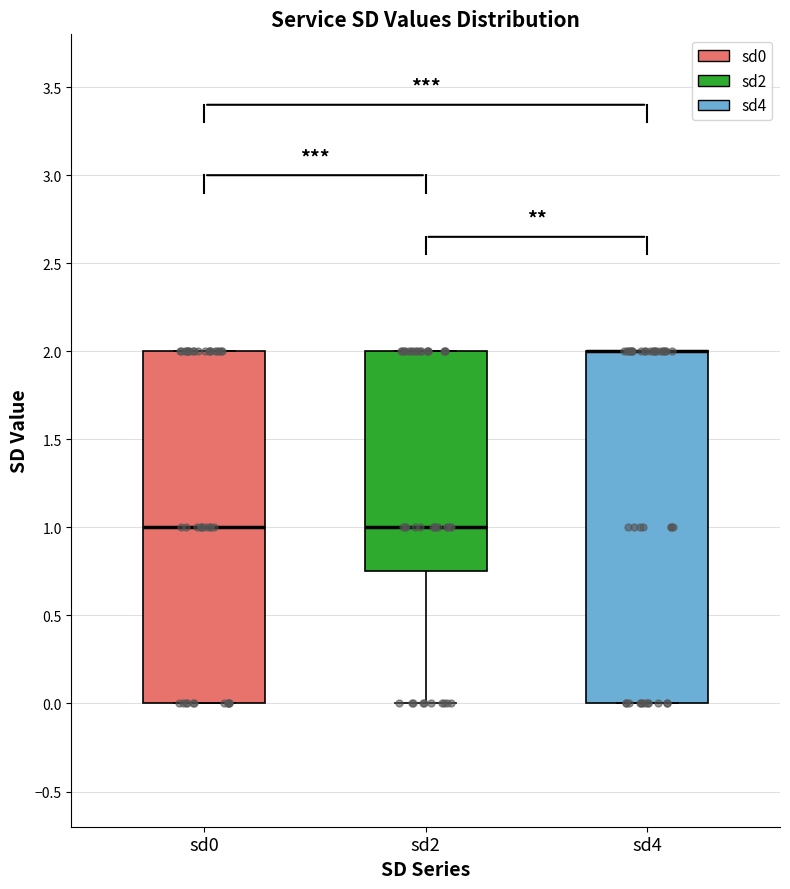

Reading left to right, read every box against the y-axis: the position of its median line, the range the box covers, and the ends of its whiskers. The values are not printed on the chart, so give them approximately, as read against the axis.

sd0: median 1.00, box 0.00 to 2.00, whiskers 0.00 to 2.00
sd2: median 1.00, box 0.75 to 2.00, whiskers 0.00 to 2.00
sd4: median 2.00 (drawn on the box's upper edge), box 0.00 to 2.00, whiskers 0.00 to 2.00